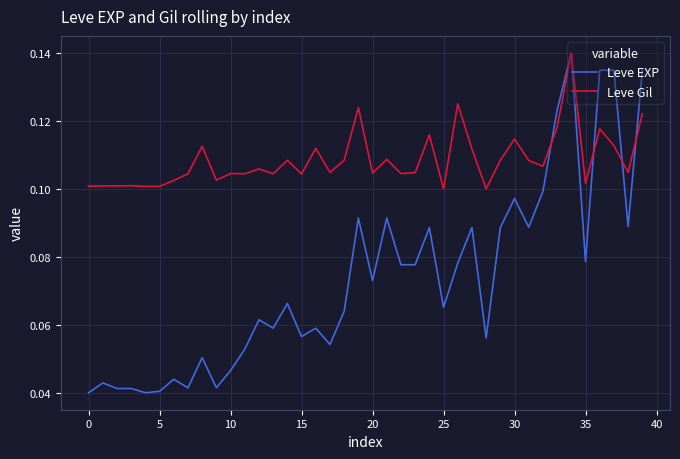

Which series has the widest spread of values?

Leve EXP